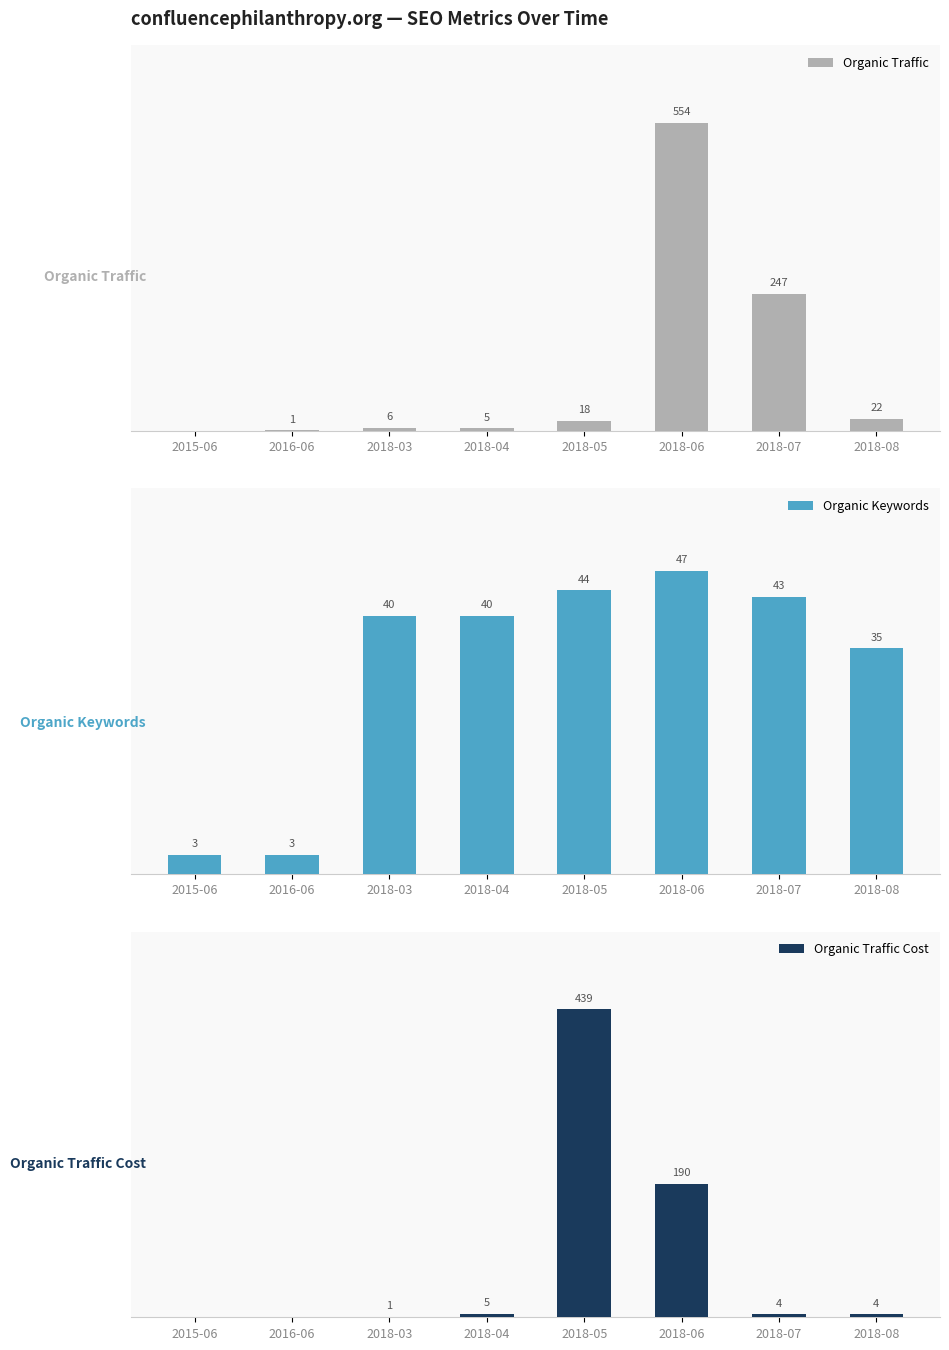

Read the Organic Traffic Cost value at 2018-04.

5